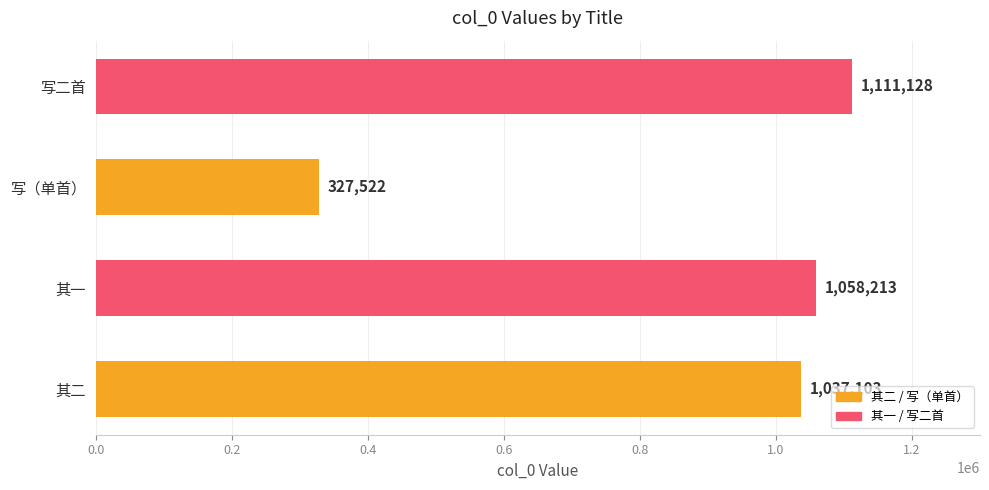

What is the difference between the second highest and second lowest values?

21110